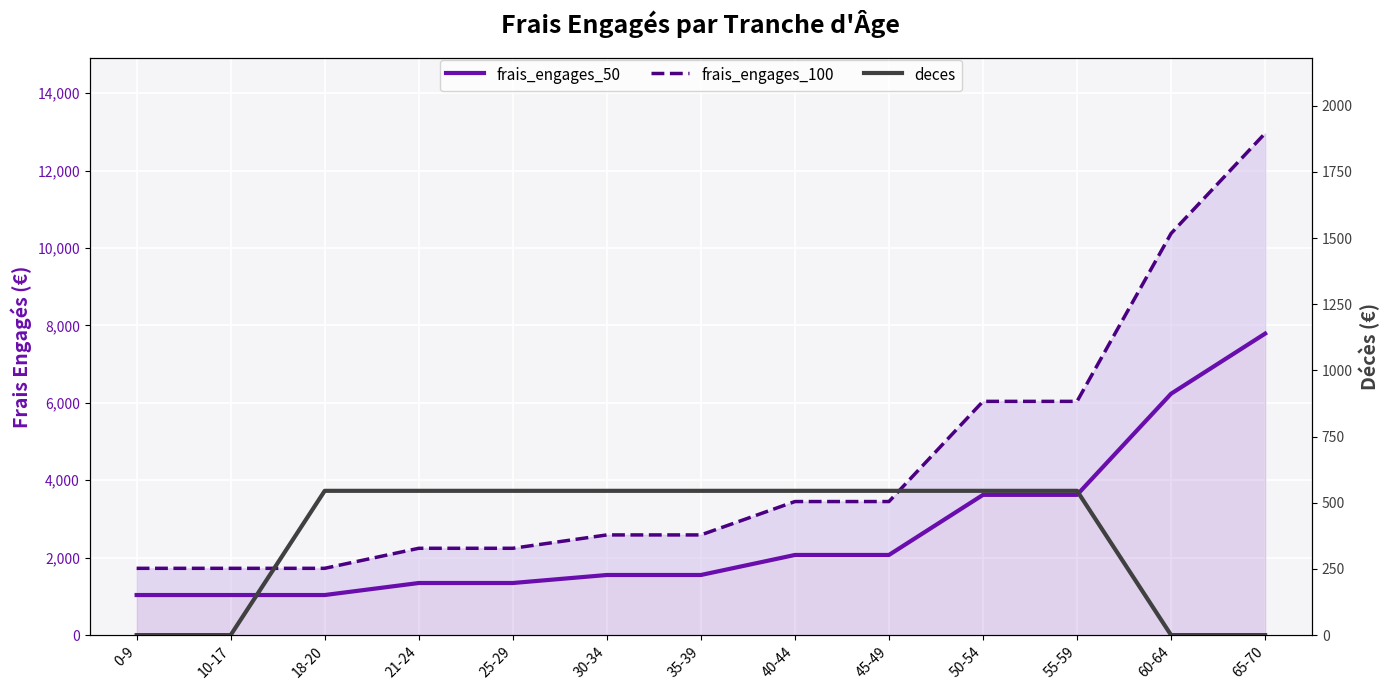

What is the sum of all deces values?

4905.0